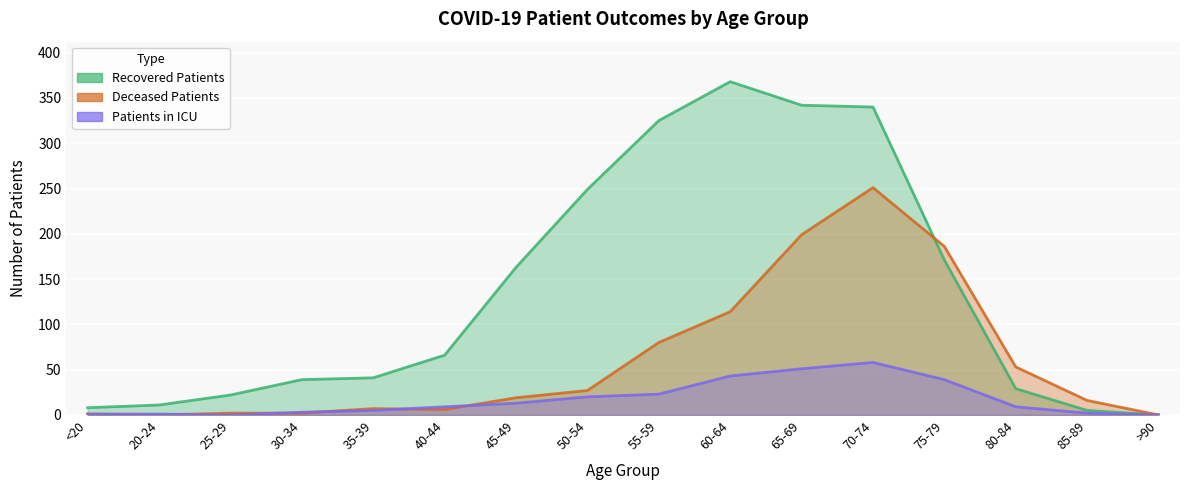

What is the greatest value displayed?

368